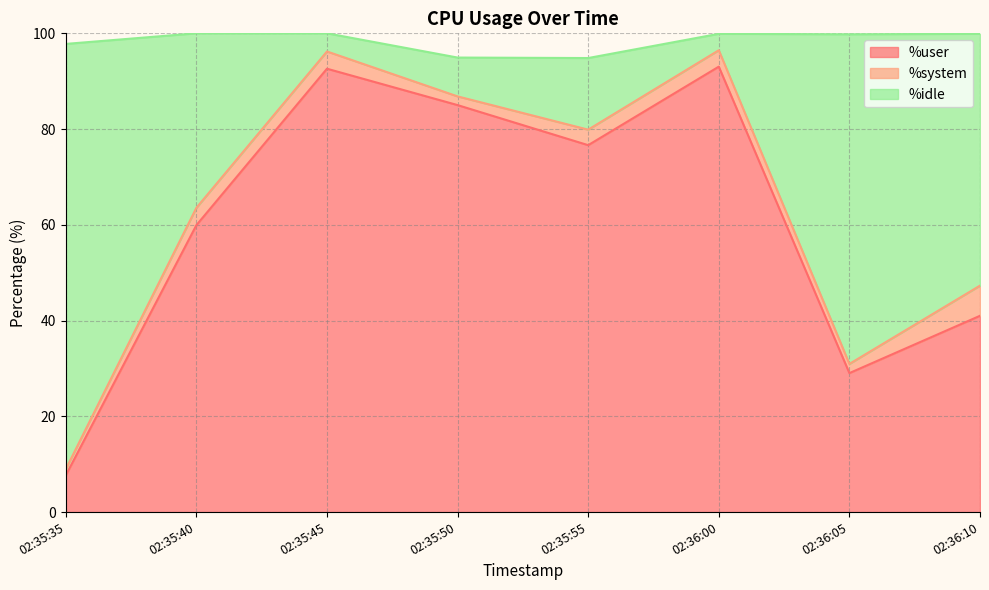

What are all the series names shown in the legend?

%user, %system, %idle